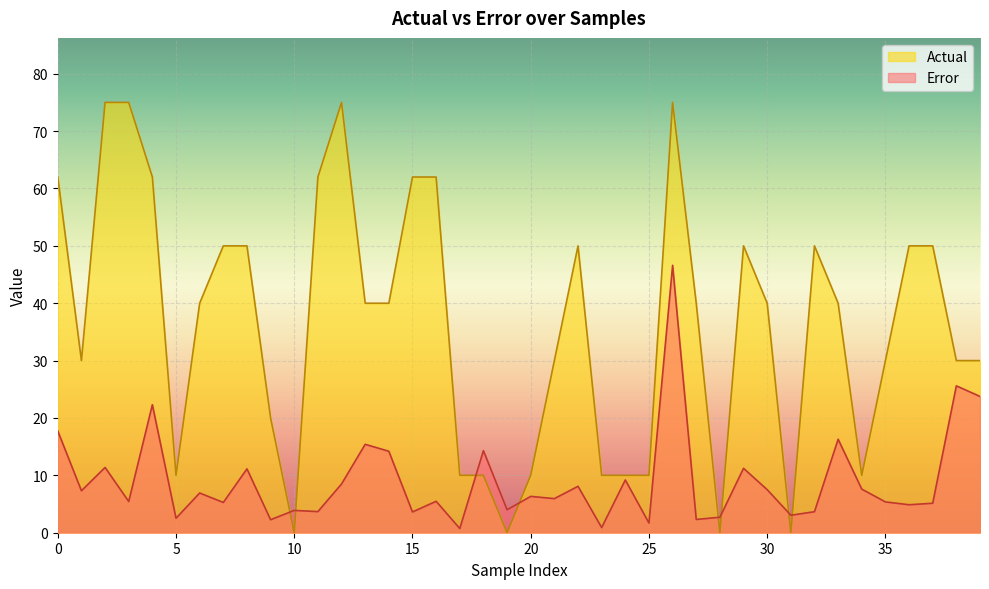

Which category has the lowest value in the Error series?

17